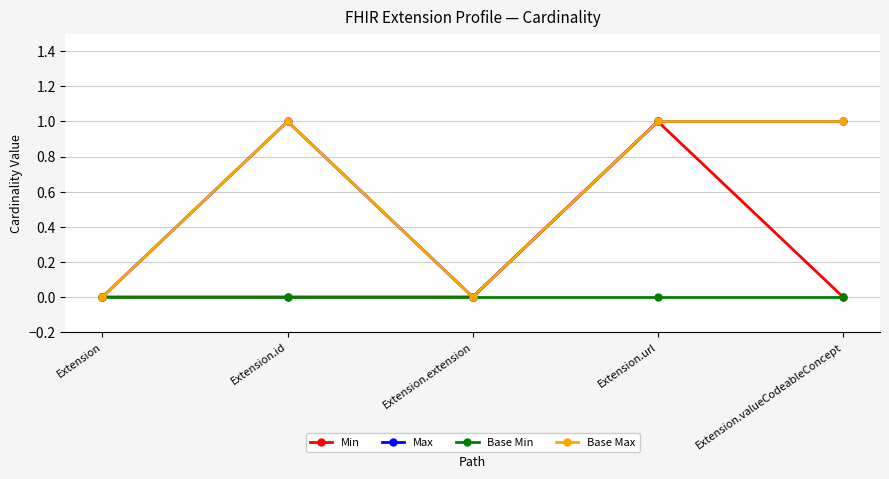

Reading left to right, transcribe all the data shown in this chart.

Min: 0	0	0	1	0
Max: 0	1	0	1	1
Base Min: 0	0	0	0	0
Base Max: 0	1	0	1	1